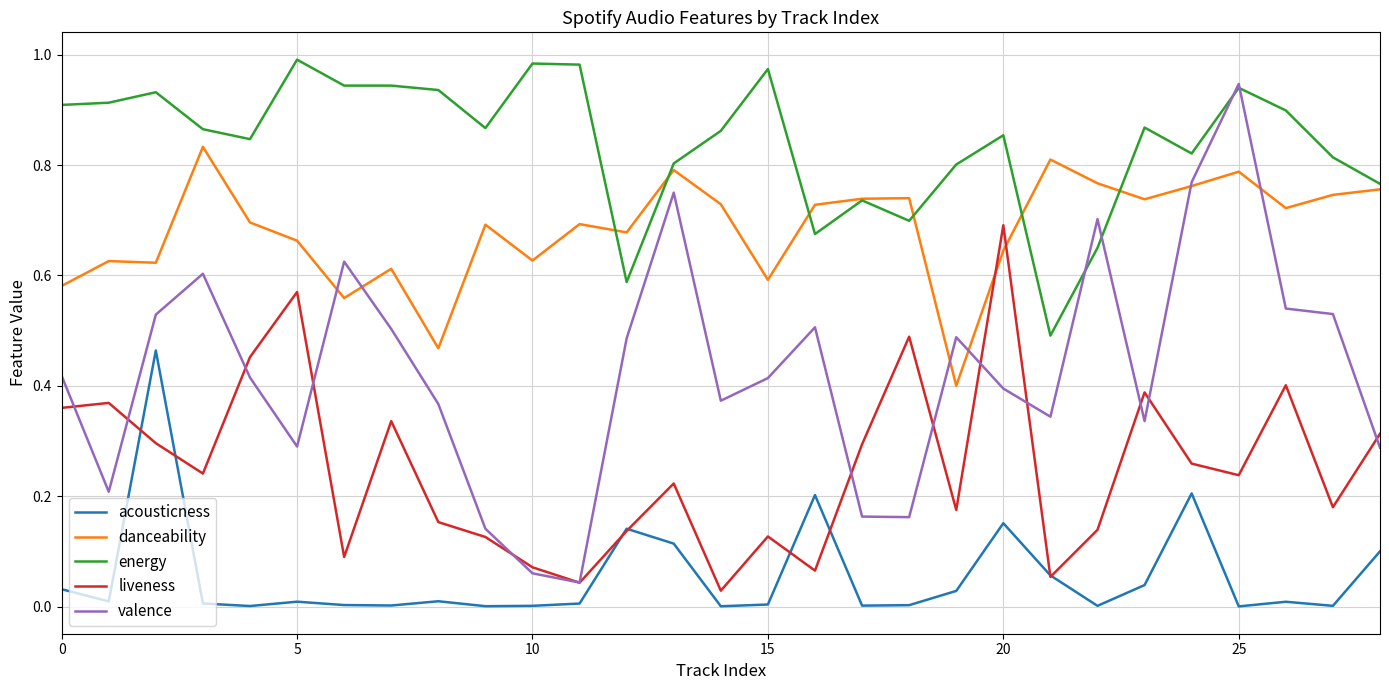

Which series has the widest spread of values?

valence